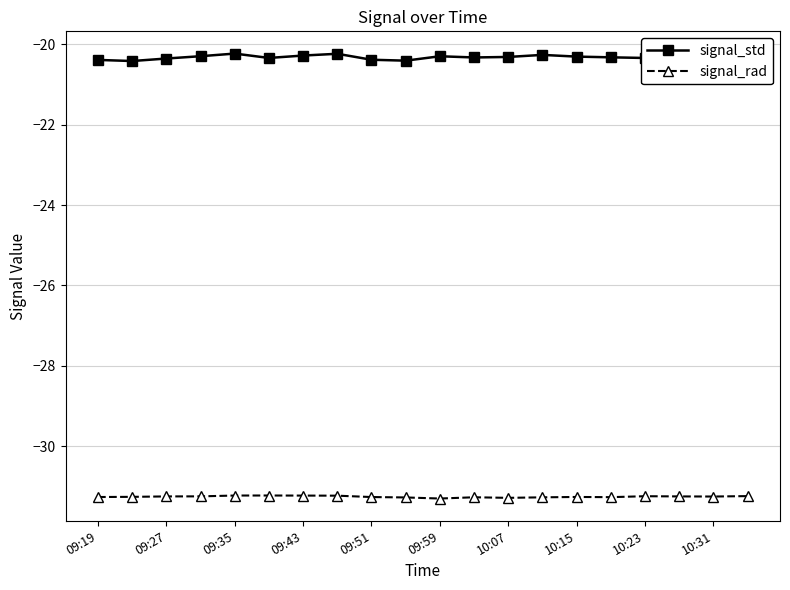

True or false: signal_std and signal_rad cross at least once.

False